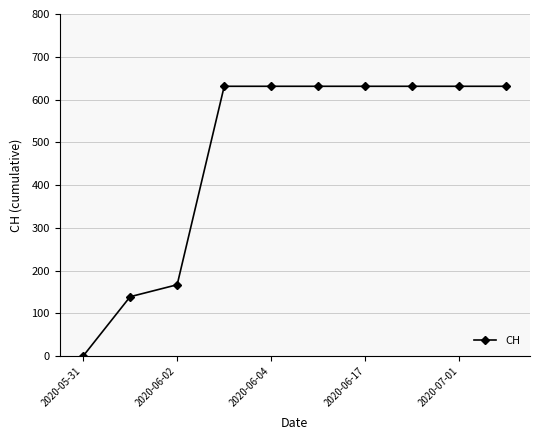

What is the difference between the maximum and minimum values?

631